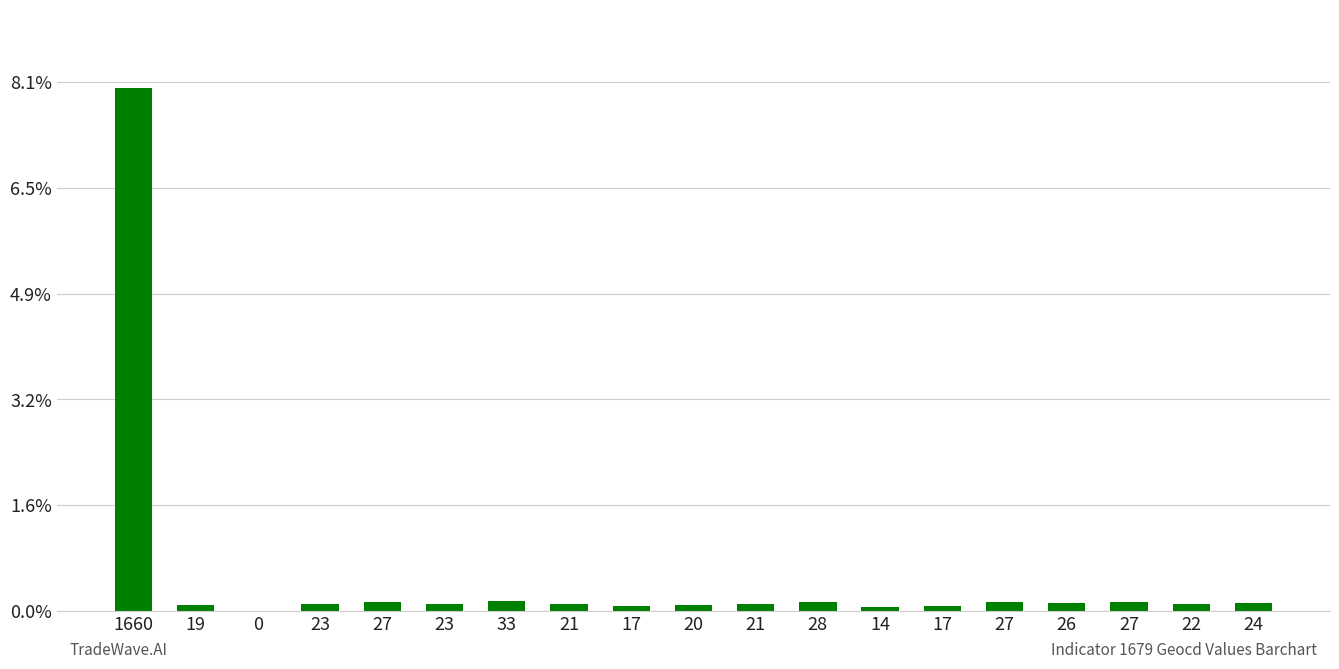

What is the difference between the maximum and minimum values?

9886